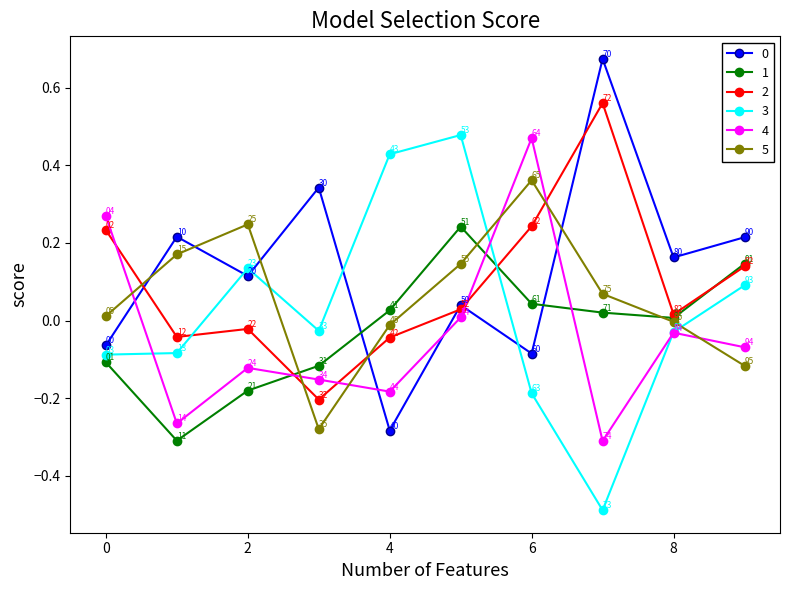

After their last crossing, which series has the higher values: 2 or 3?

2